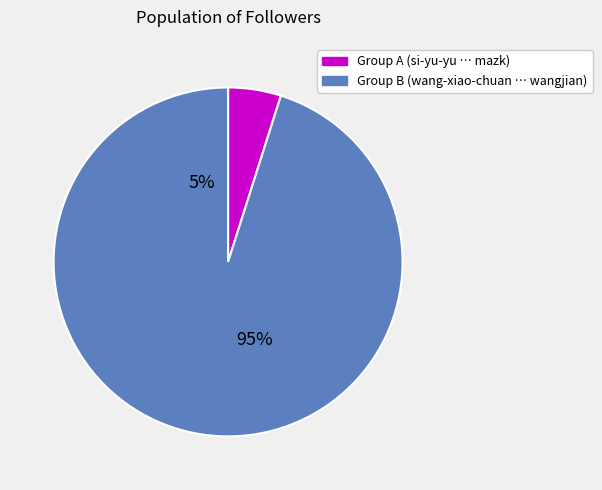

To the nearest percent, what is the combined percentage of kaifulee and wangjian?

80%